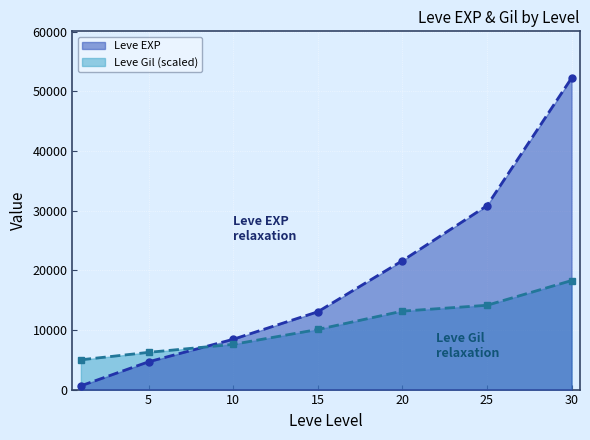

At which label is Leve Gil closest to 11634?

20